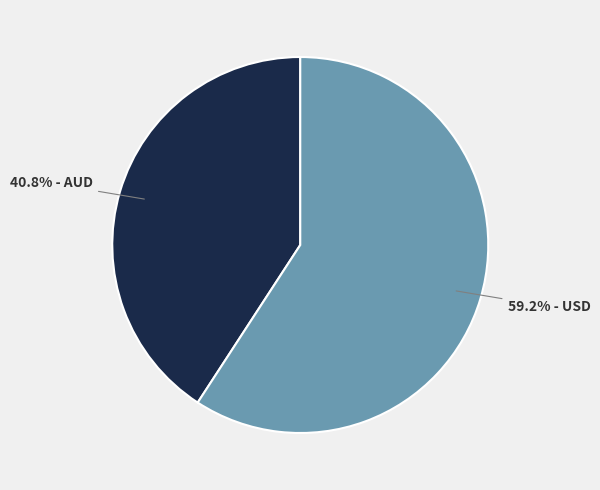

What is the smallest slice in the pie chart?

40.8% - AUD